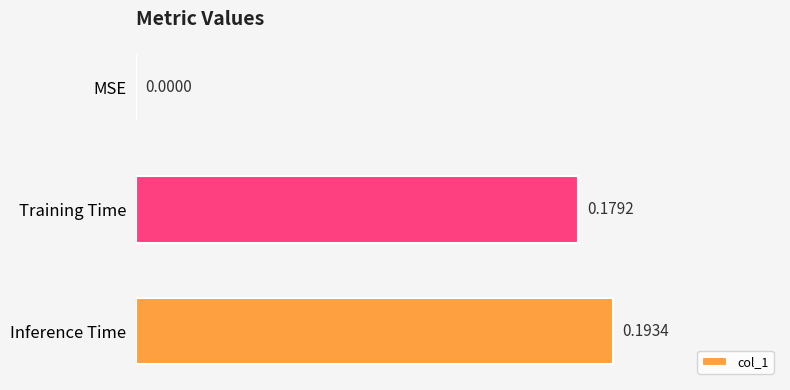

Which category has the highest value across all series?

Inference Time